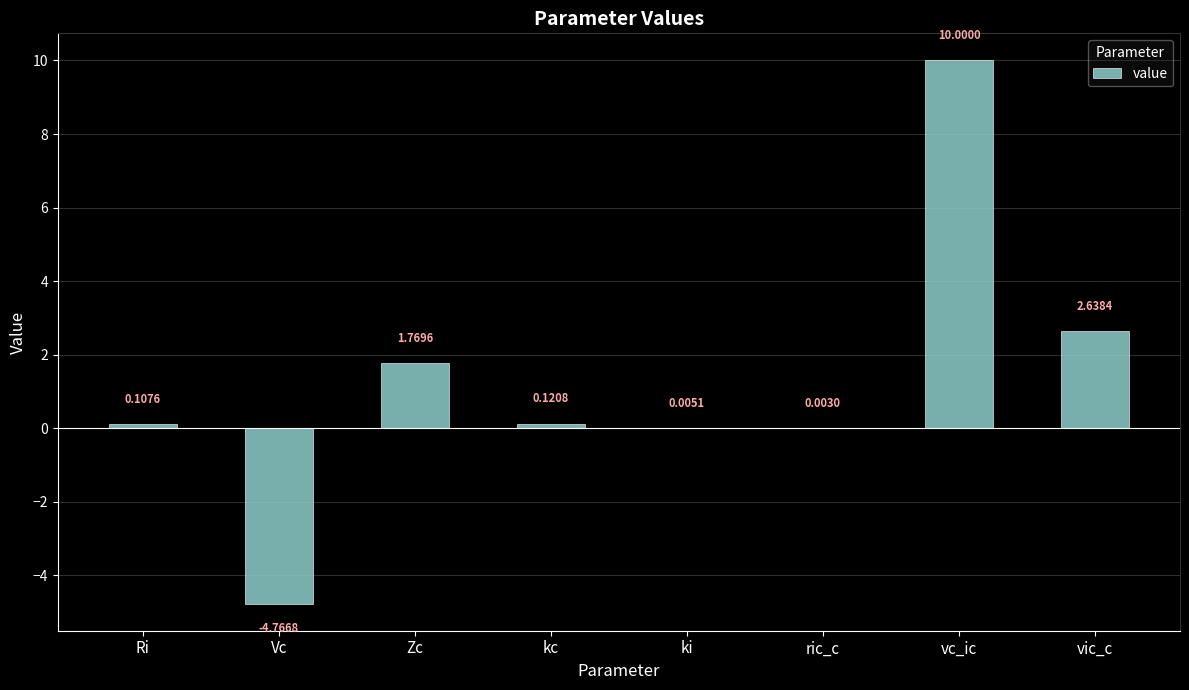

Between Vc and ki, which is larger?

ki